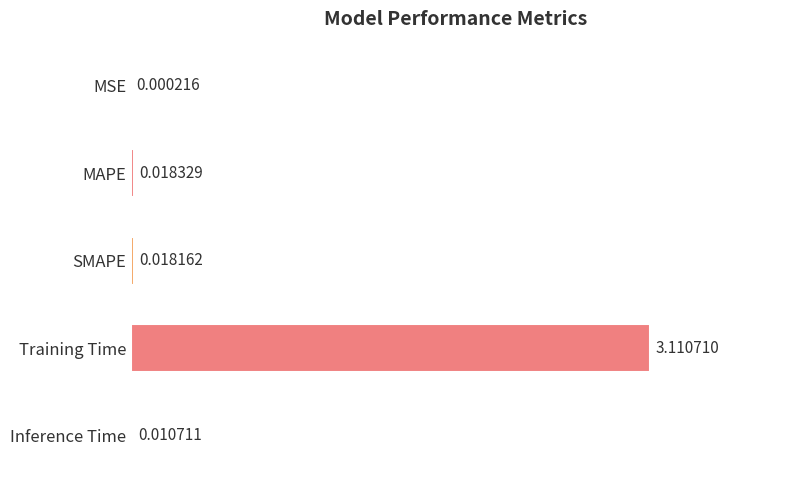

At which category does the chart reach its peak across all series?

Training Time